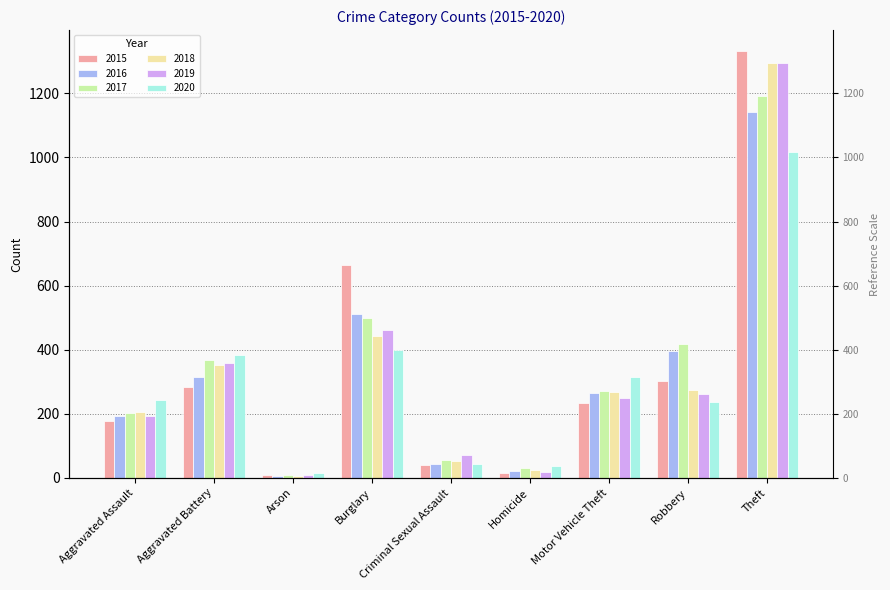

What value does the 2016 series have at Criminal Sexual Assault?

44